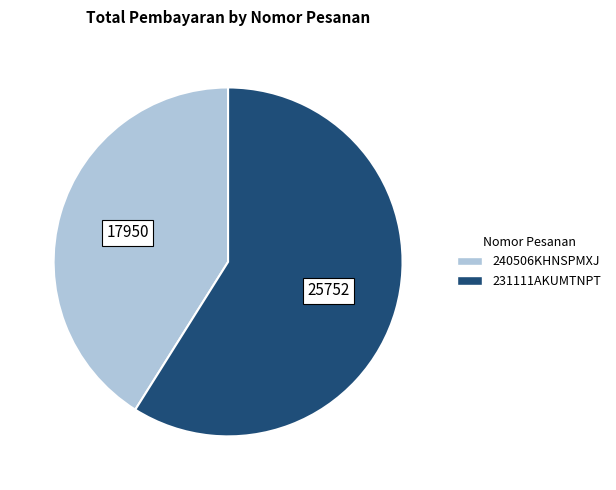

Is it true that 240506KHNSPMXJ is 30% of the pie?

False